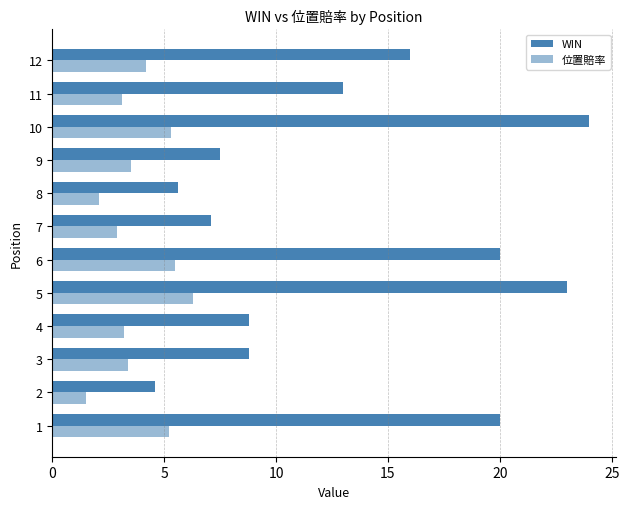

How many data points does each series have?

12